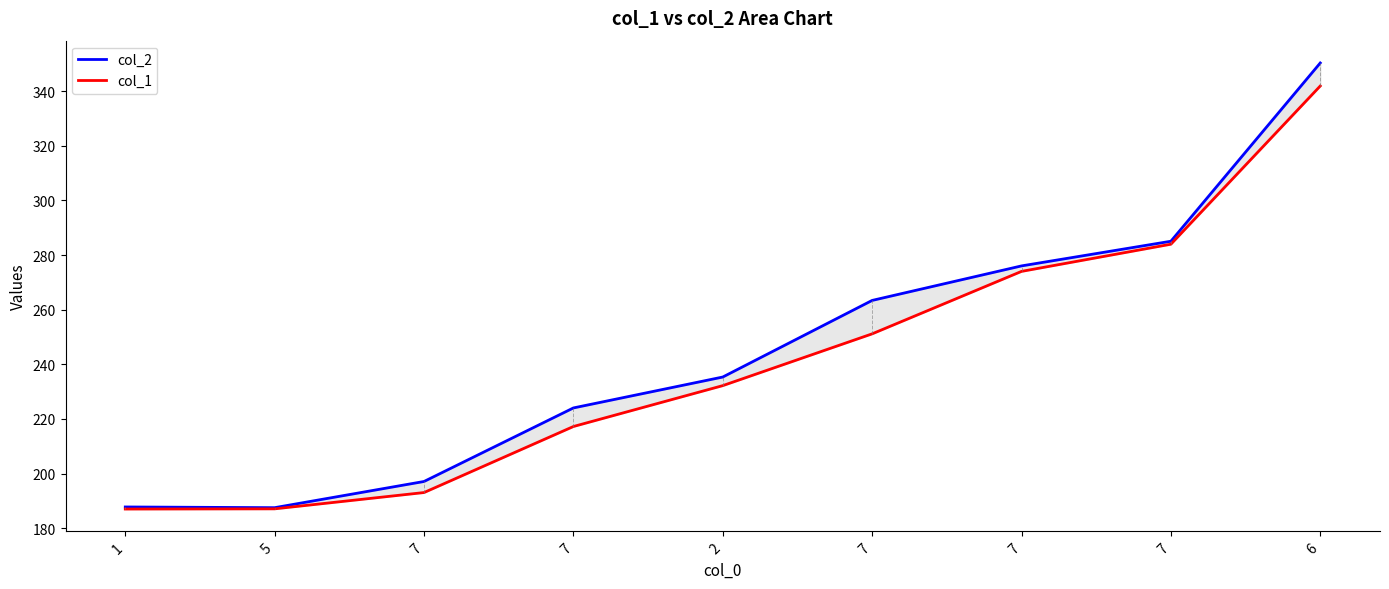

What are all the series names shown in the legend?

col_2, col_1